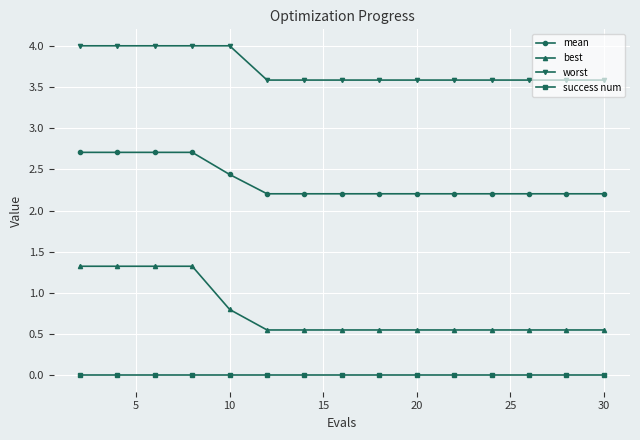

True or false: mean and success num cross at least once.

False